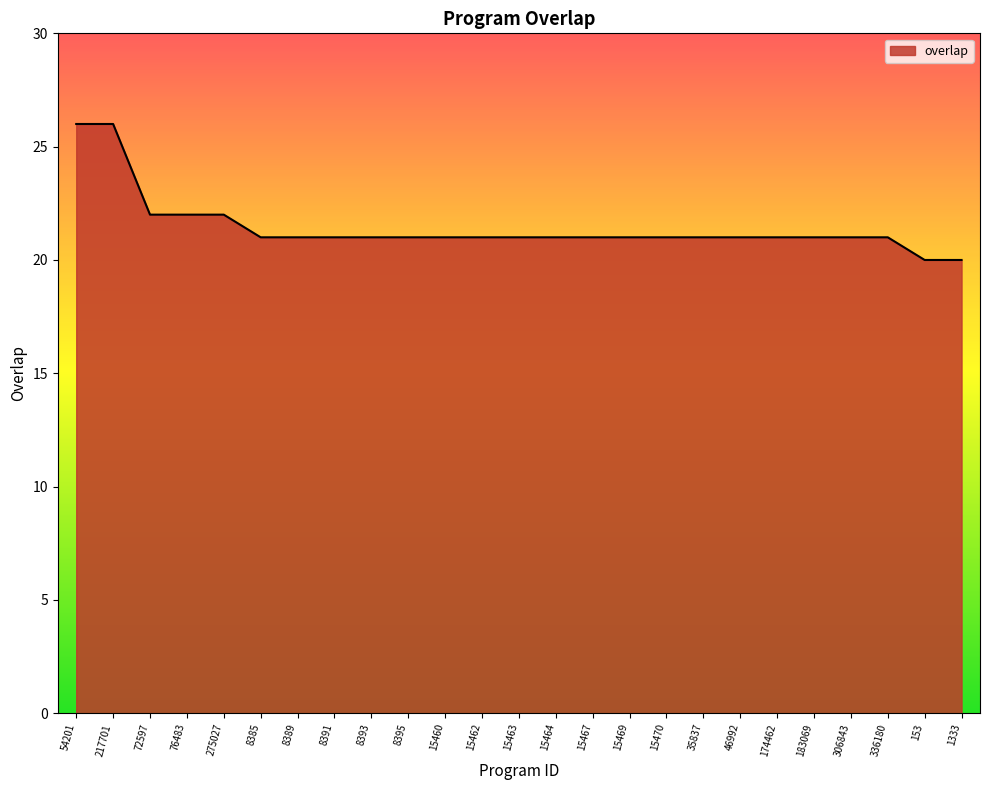

How many series are shown in this chart?

1